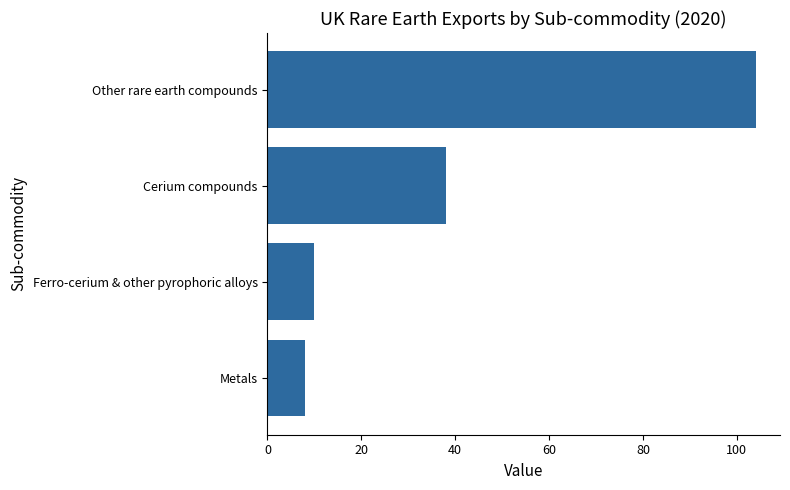

Is it true that the value at Ferro-cerium & other pyrophoric alloys is 17?

False